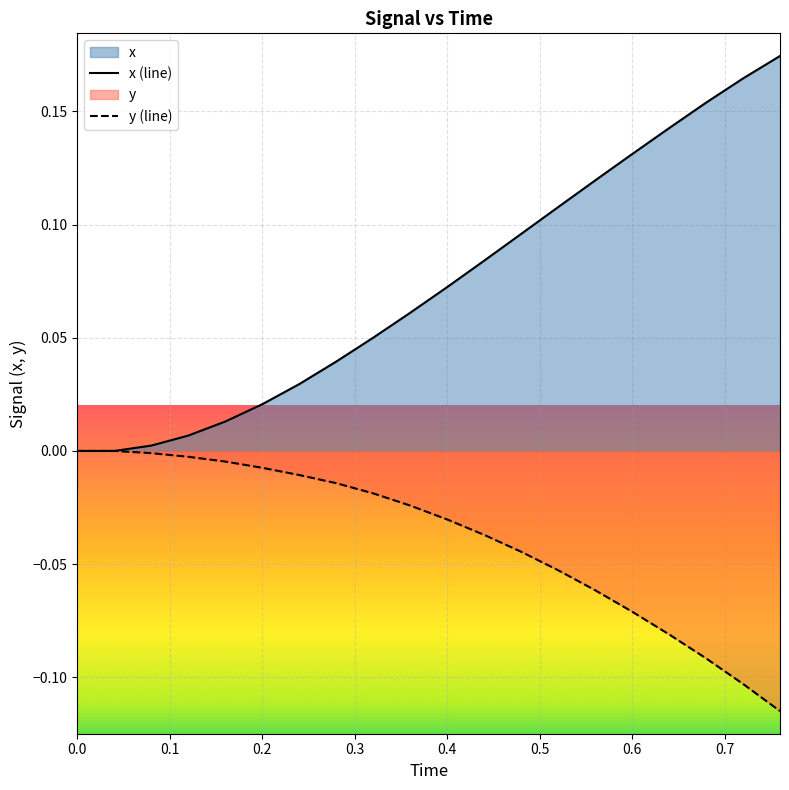

Which series has the widest spread of values?

x (line)